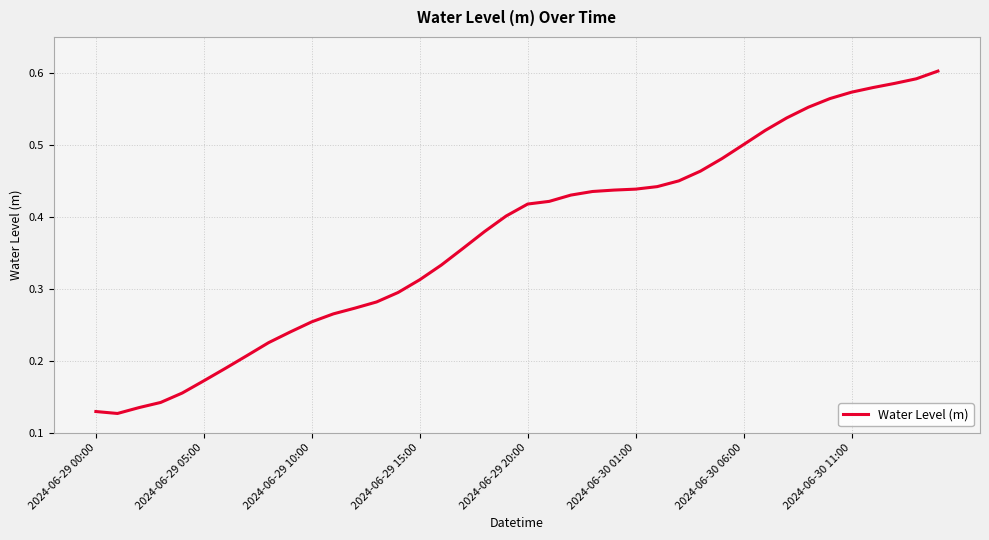

How many lines are shown in the chart?

1